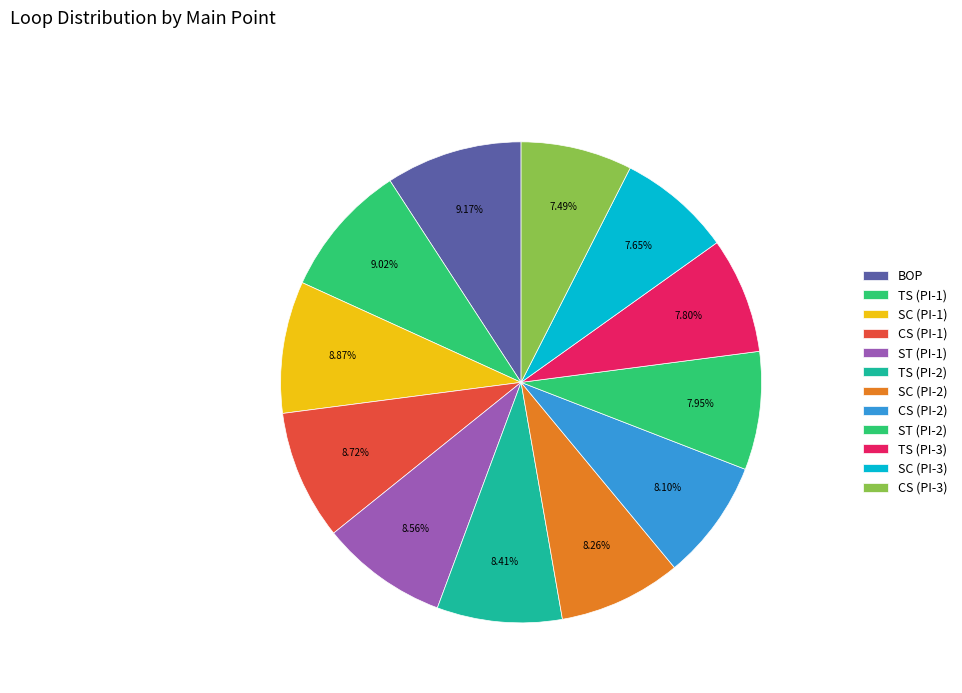

How many slices are in this pie chart?

12